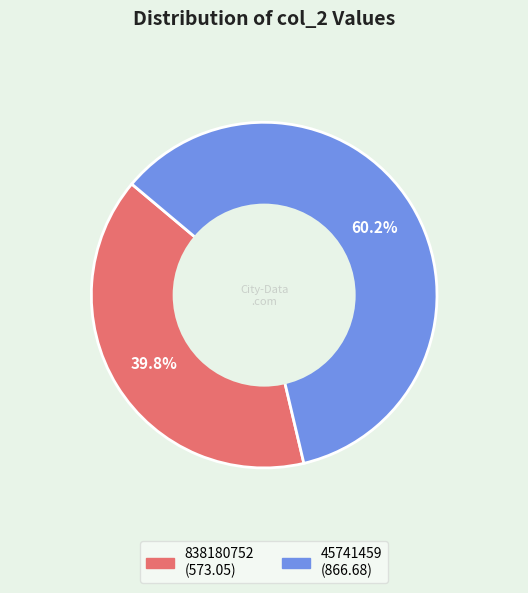

True or false: 45741459 accounts for 72% of the total.

False